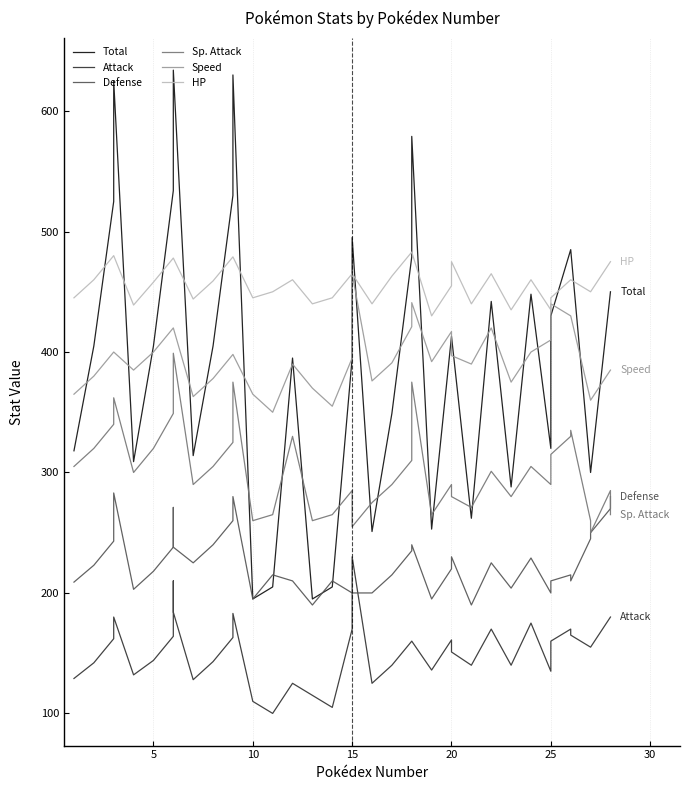

What is the minimum value for Total?

195